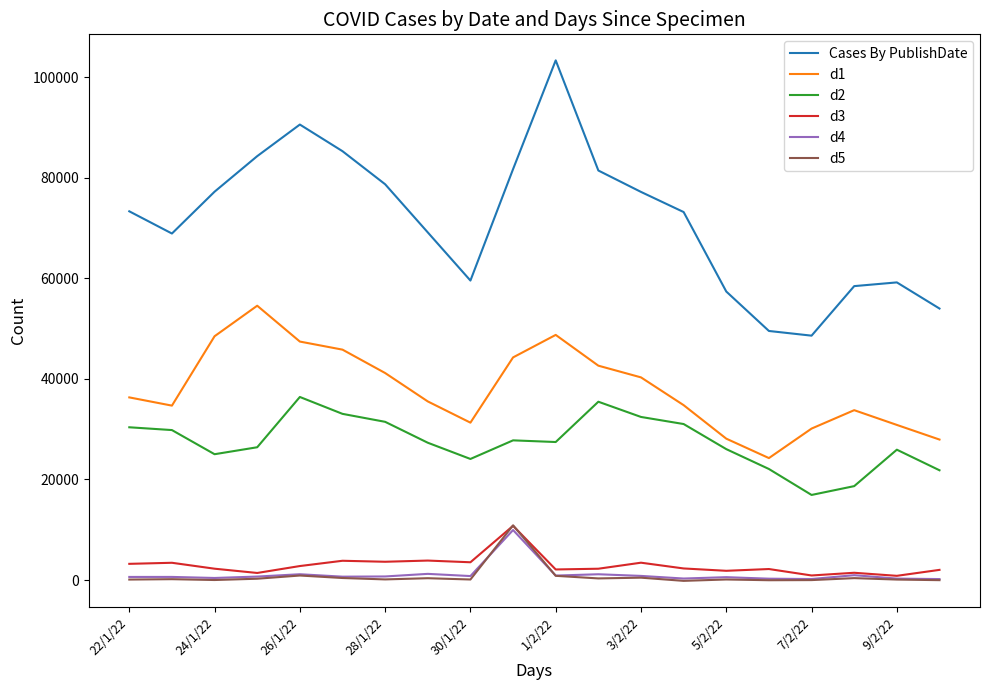

Which series has the largest range (max minus min)?

Cases By PublishDate